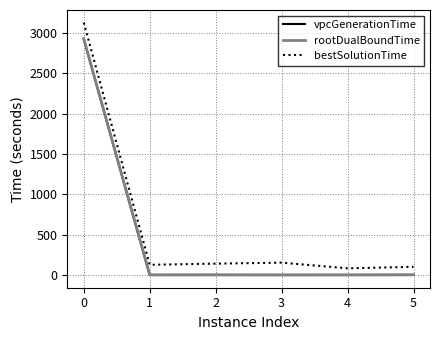

Between 0 and 5, which series saw the biggest shift?

bestSolutionTime